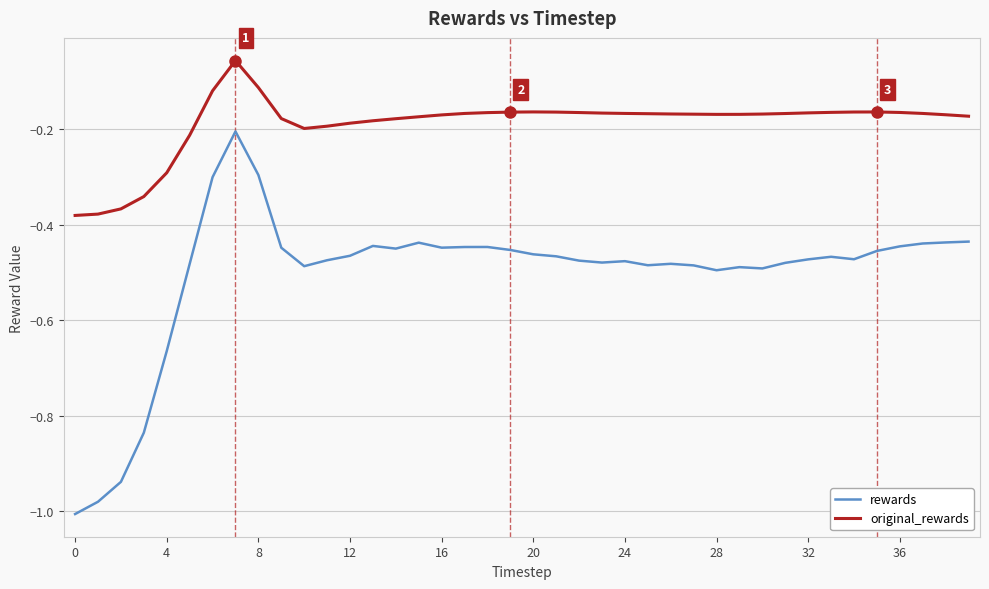

Which series has the largest total across all categories?

original_rewards